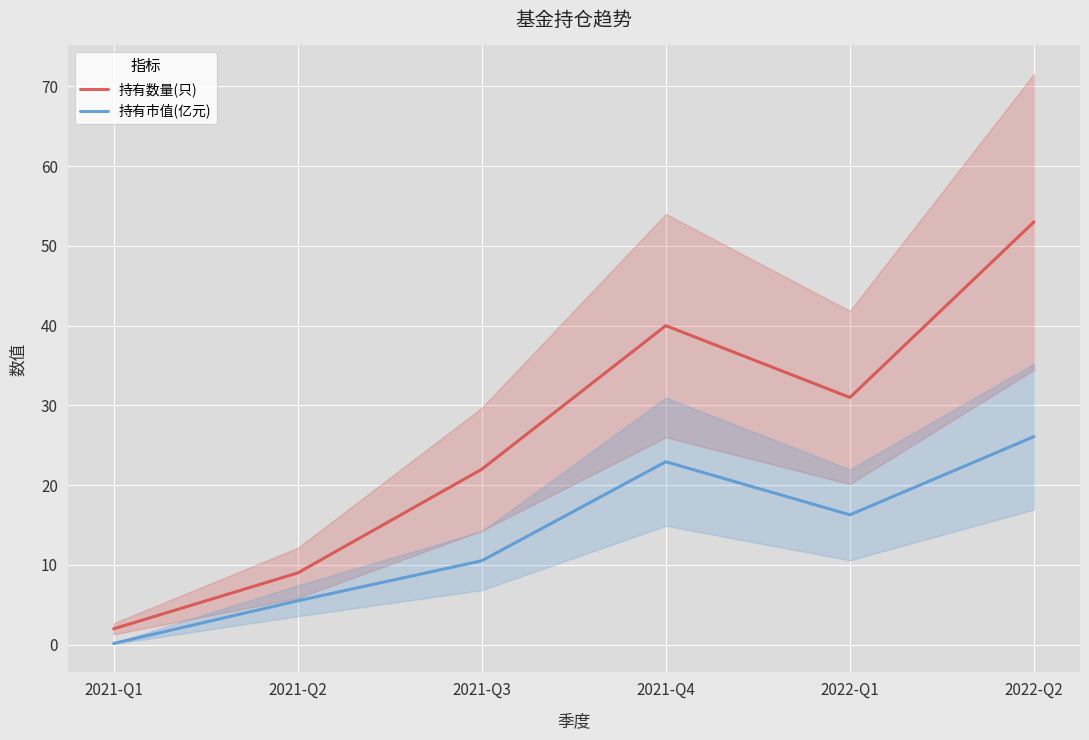

Reading right to left, extract all data points from this chart.

持有数量(只): 2022-Q2=53.0	2022-Q1=31.0	2021-Q4=40.0	2021-Q3=22.0	2021-Q2=9.0	2021-Q1=2.0
持有市值(亿元): 2022-Q2=26.1	2022-Q1=16.3	2021-Q4=22.9	2021-Q3=10.5	2021-Q2=5.5	2021-Q1=0.2